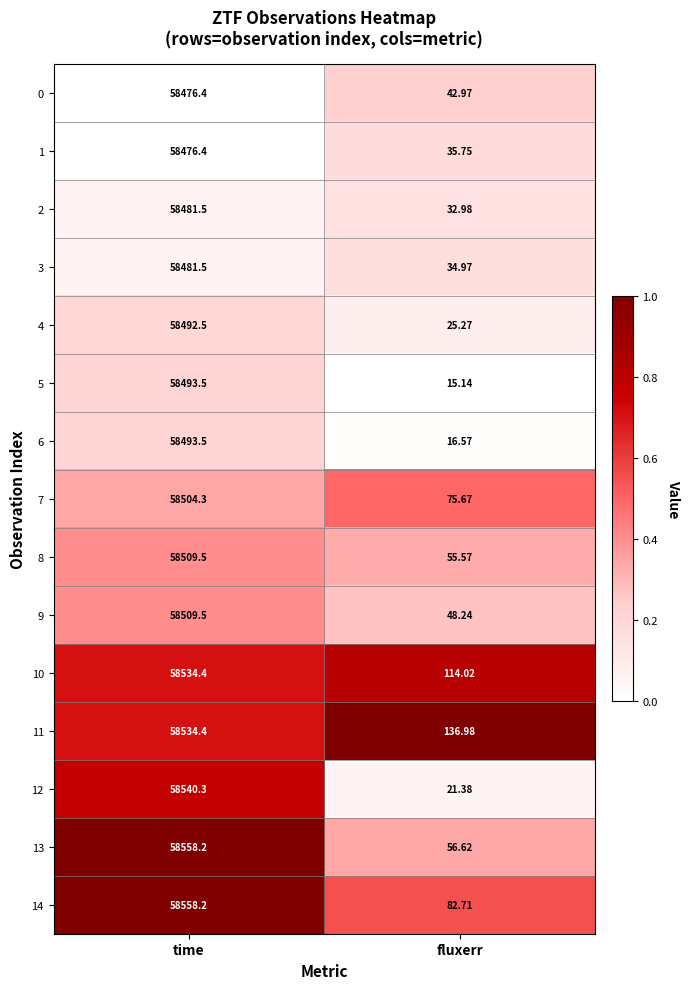

Count the number of data series in this chart.

15